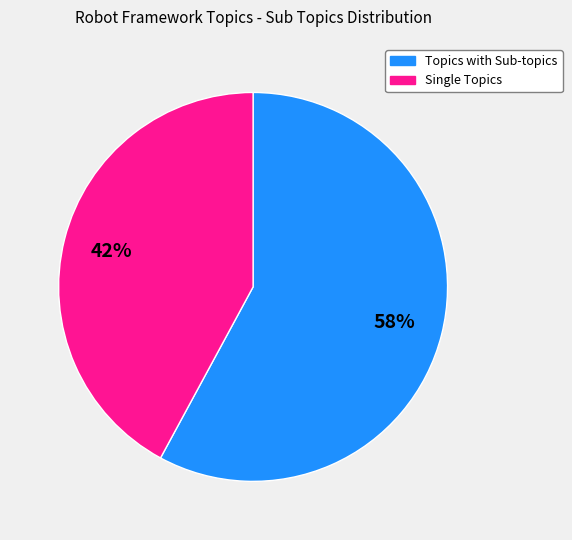

Is there a majority slice in this chart?

Yes